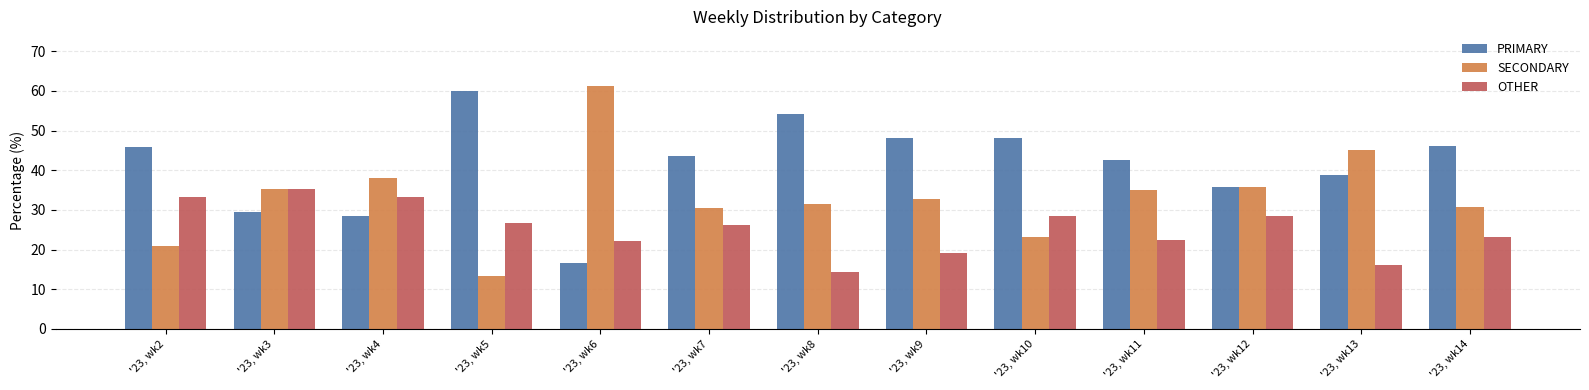

Which label corresponds to the largest value in the chart?

'23, wk6